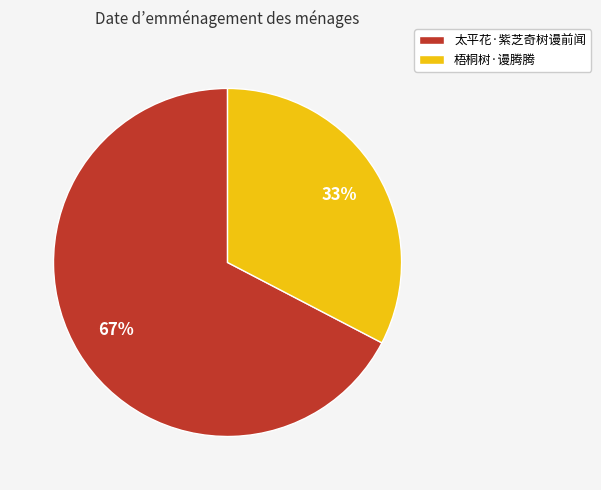

What percentage is the 太平花·紫芝奇树谩前闻 slice, to the nearest percent?

67%